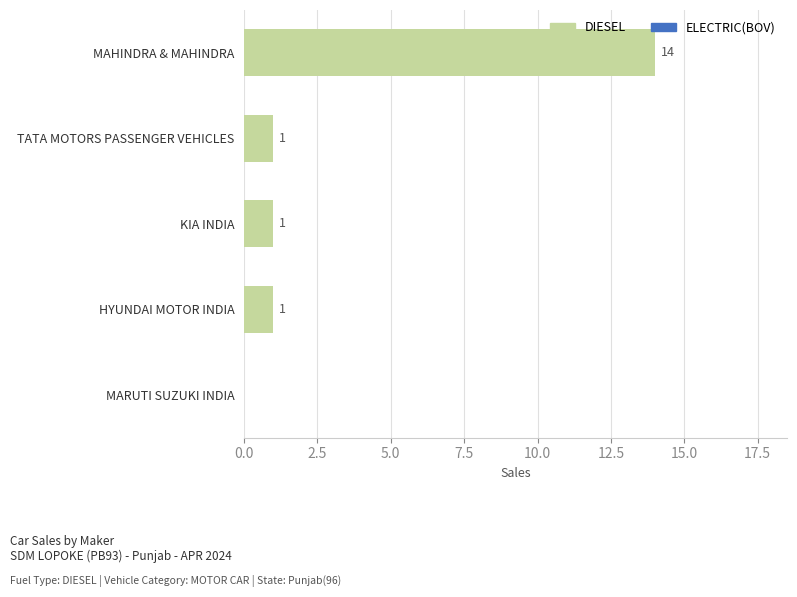

What is the ratio of the value at MAHINDRA & MAHINDRA to the value at HYUNDAI MOTOR INDIA?

14.0